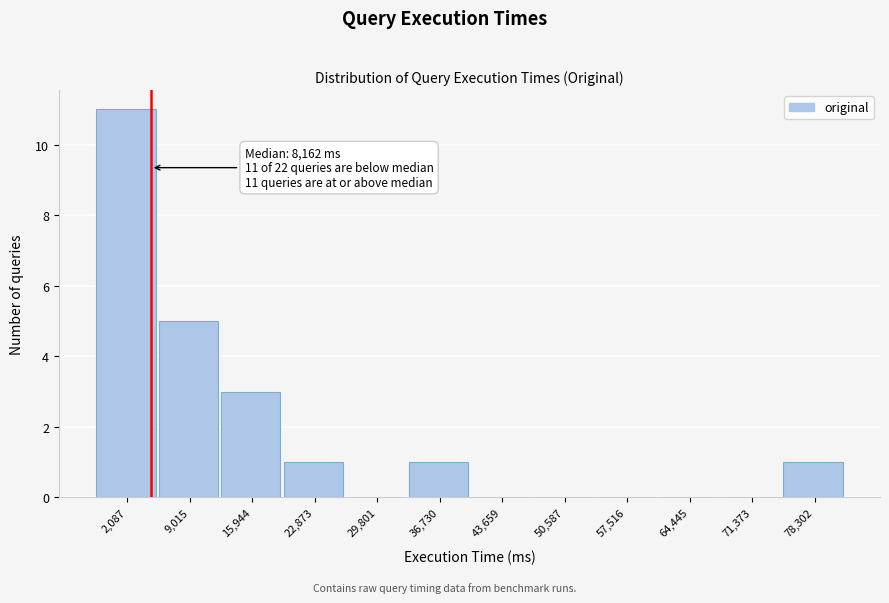

Reading left to right, transcribe all the data shown in this chart.

2,087=11	9,015=5	15,944=3	22,873=1	29,801=0	36,730=1	43,659=0	50,587=0	57,516=0	64,445=0	71,373=0	78,302=1